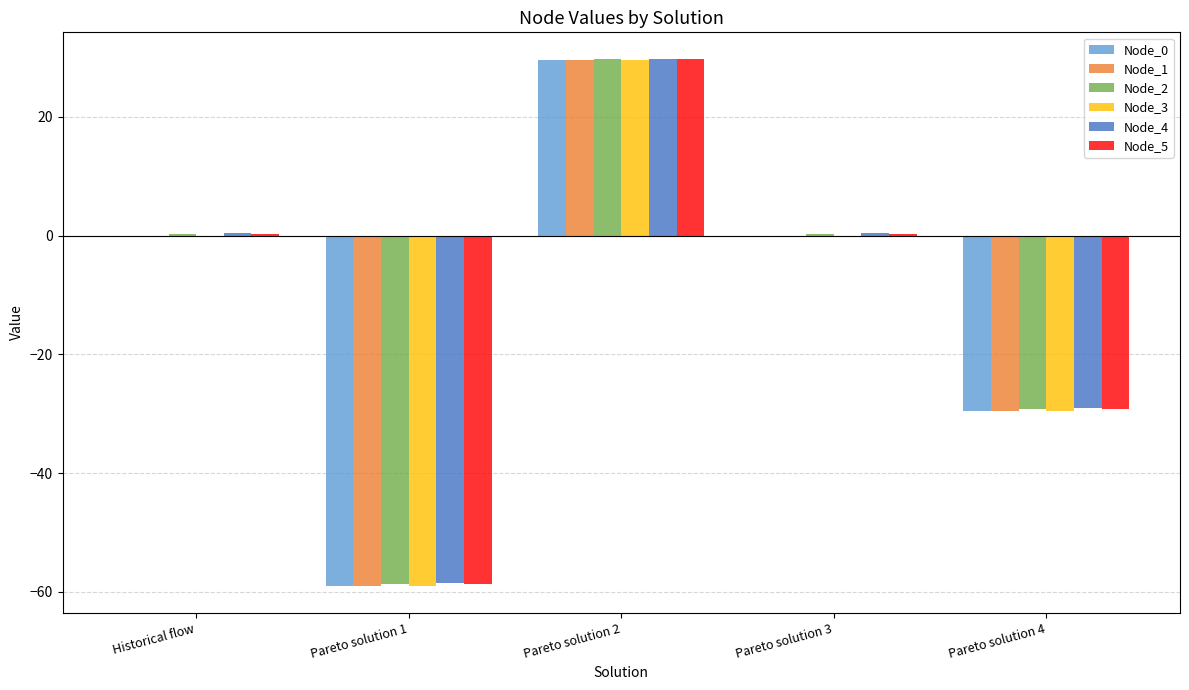

What is the total value across all series at Pareto solution 4?

-176.1